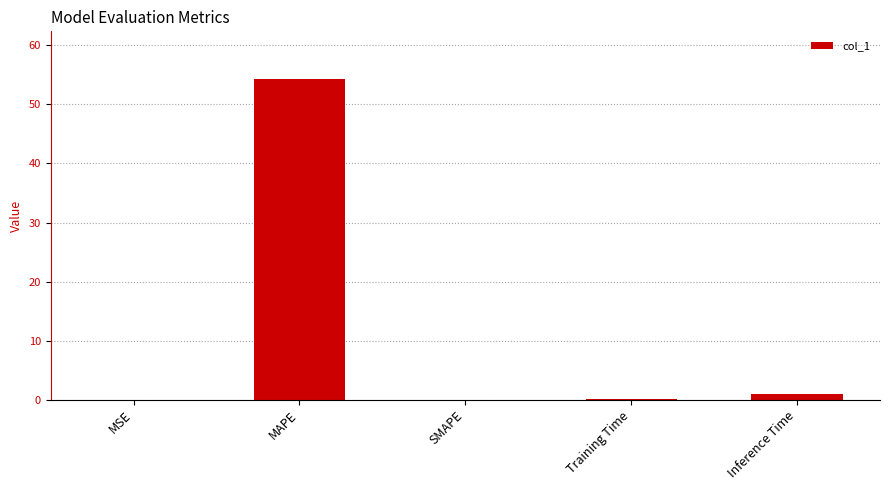

What is the sum of all values?

55.4